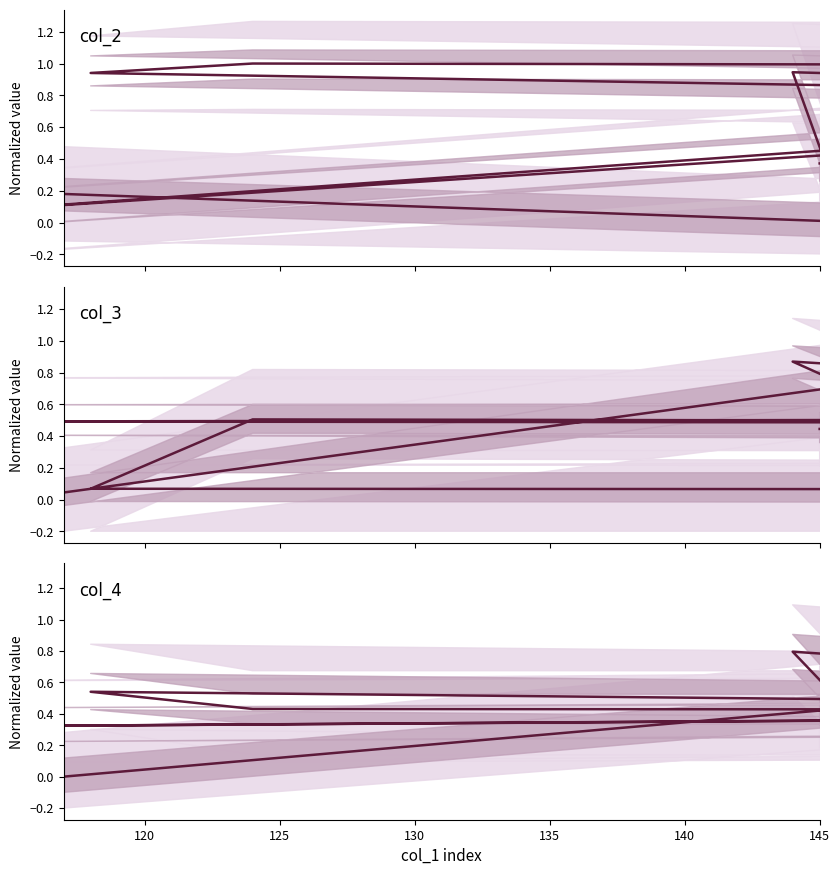

How many times do col_3 and col_2 cross each other?

11